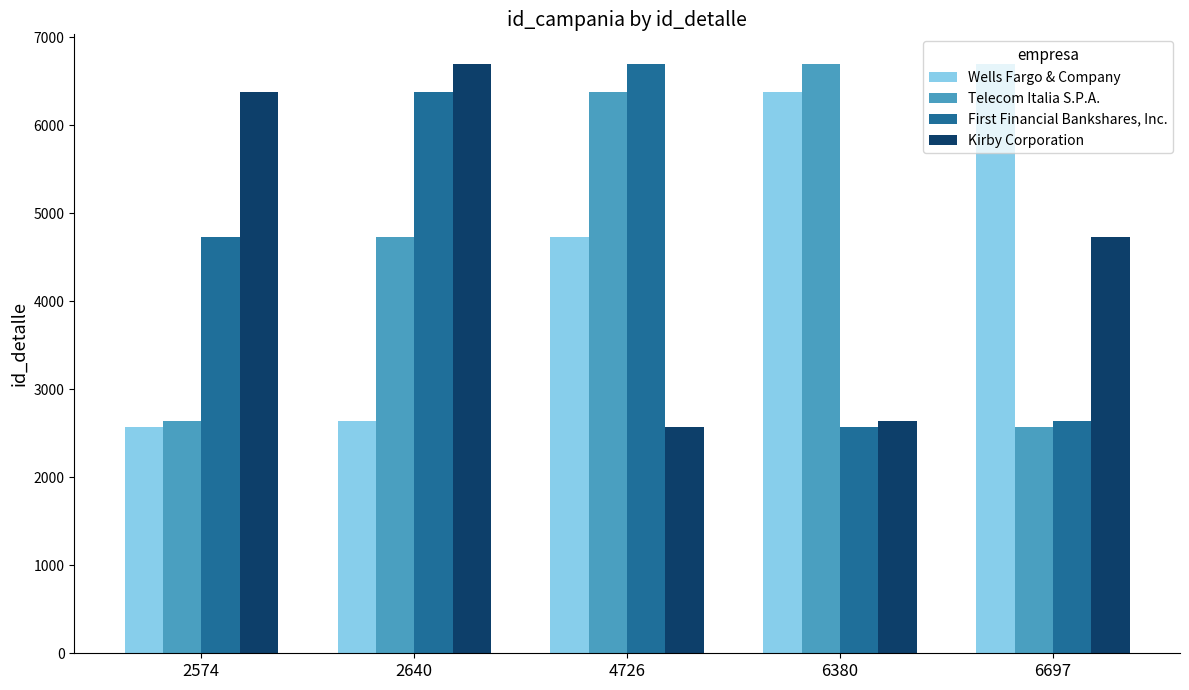

At how many categories does at least one series exceed 5025?

5